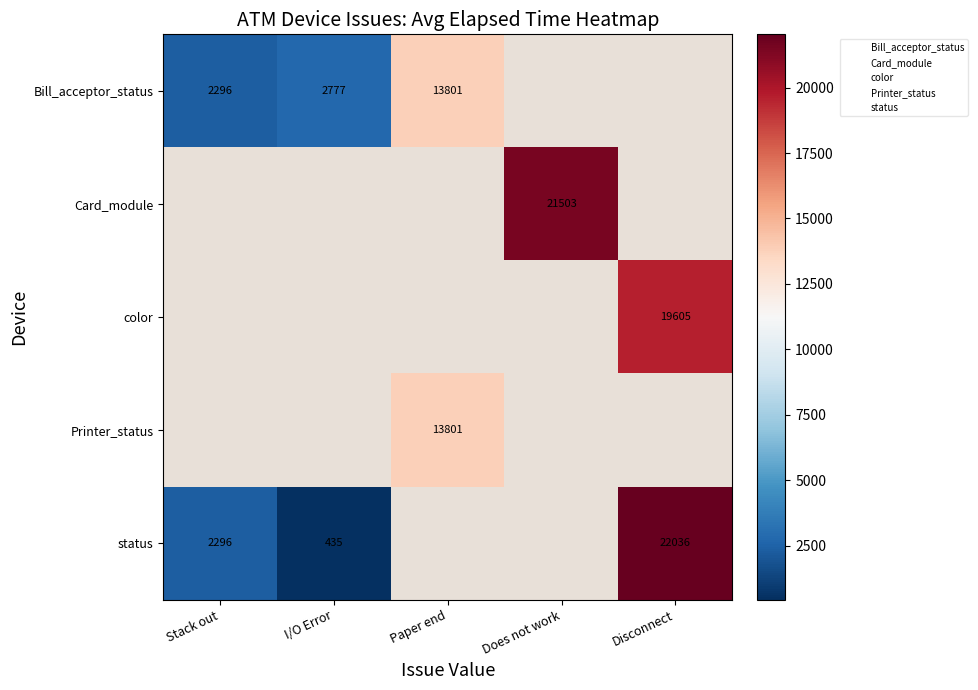

Which category has the highest value in the Bill_acceptor_status series?

Paper end